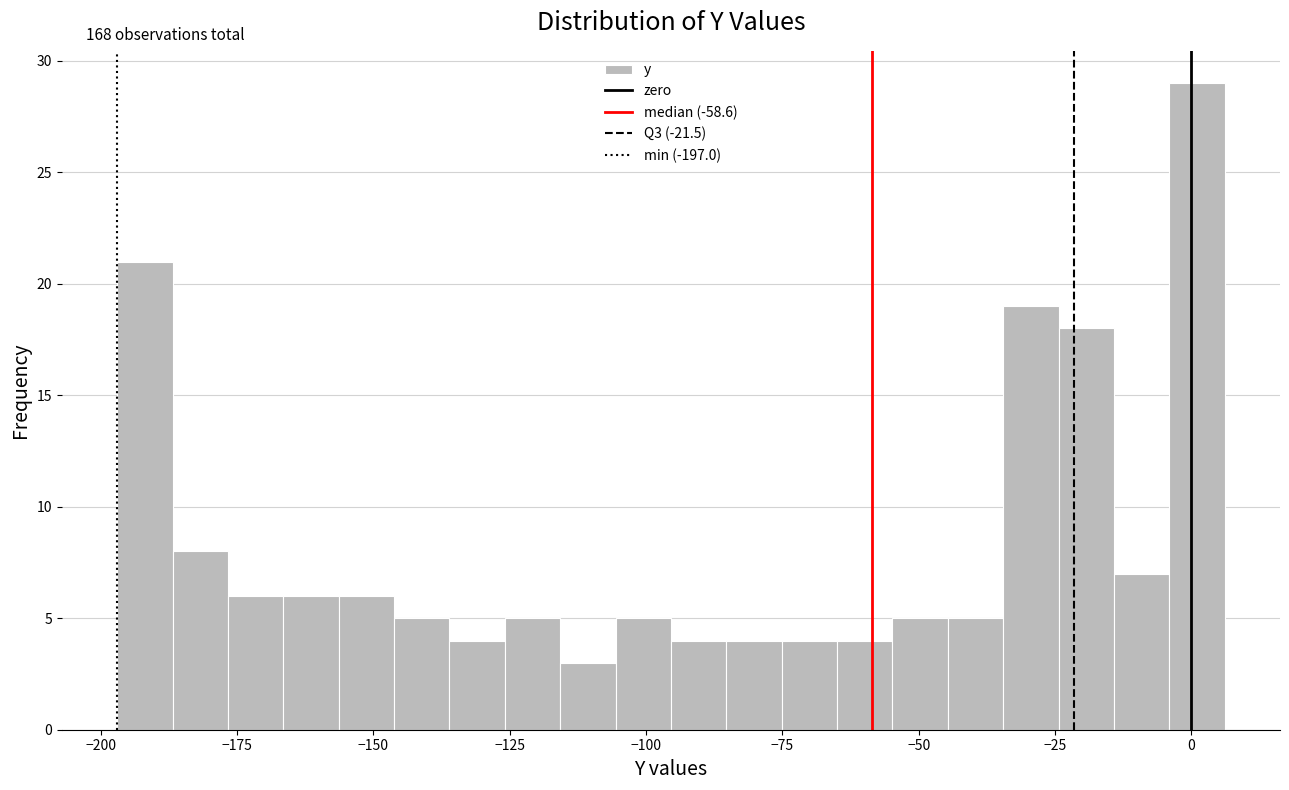

Read against the x-axis, roughly where is the centre of the tallest bar?

0